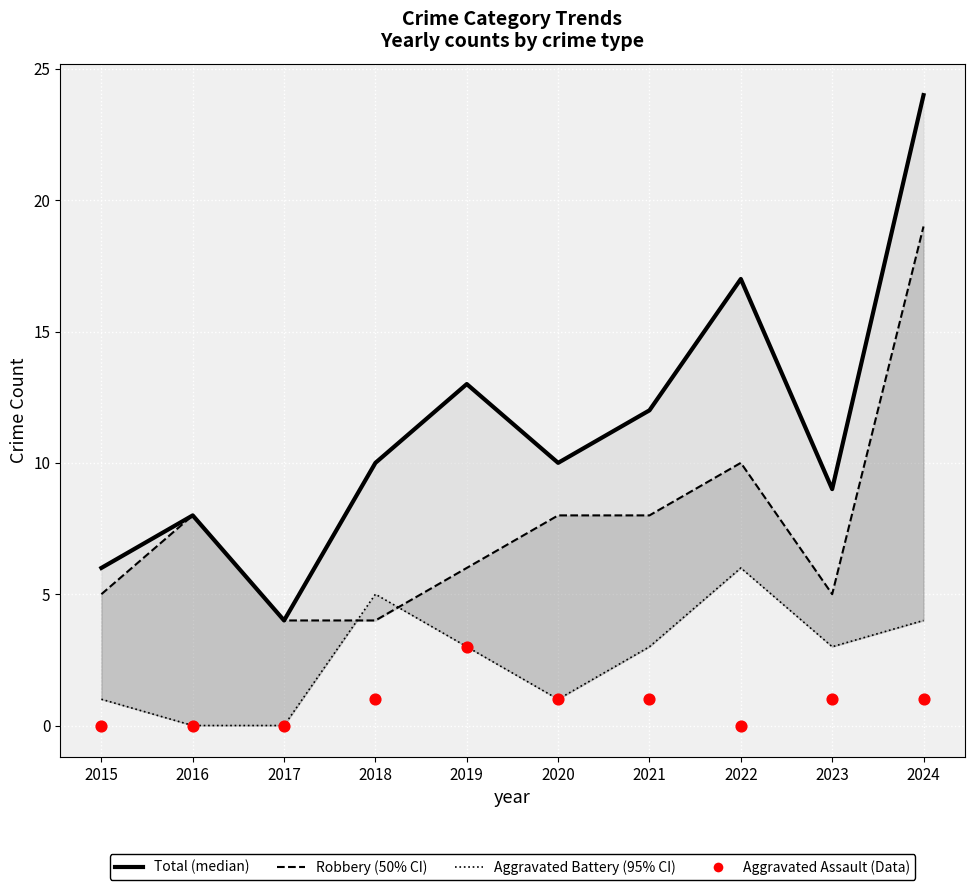

What are all the series names shown in the legend?

Total (median), Robbery (50% CI), Aggravated Battery (95% CI), Aggravated Assault (Data)